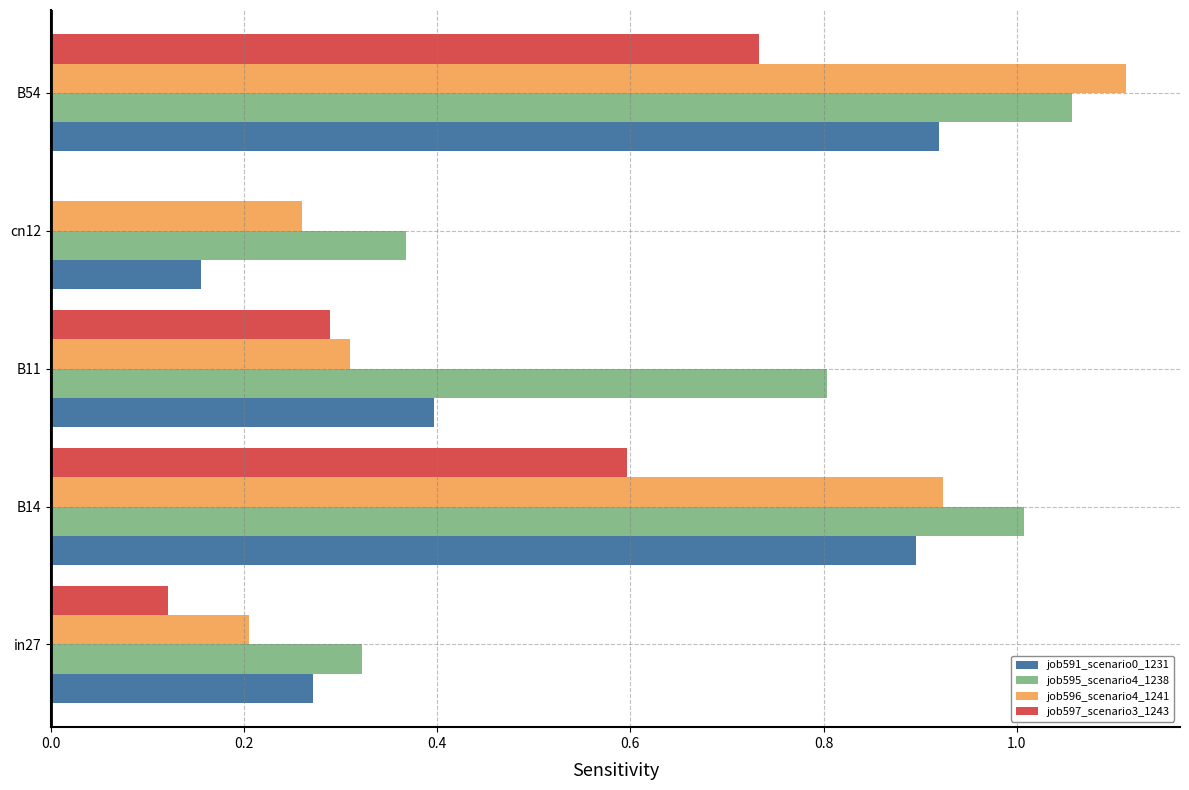

How many job597_scenario3_1243 values are between 0 and 1?

5